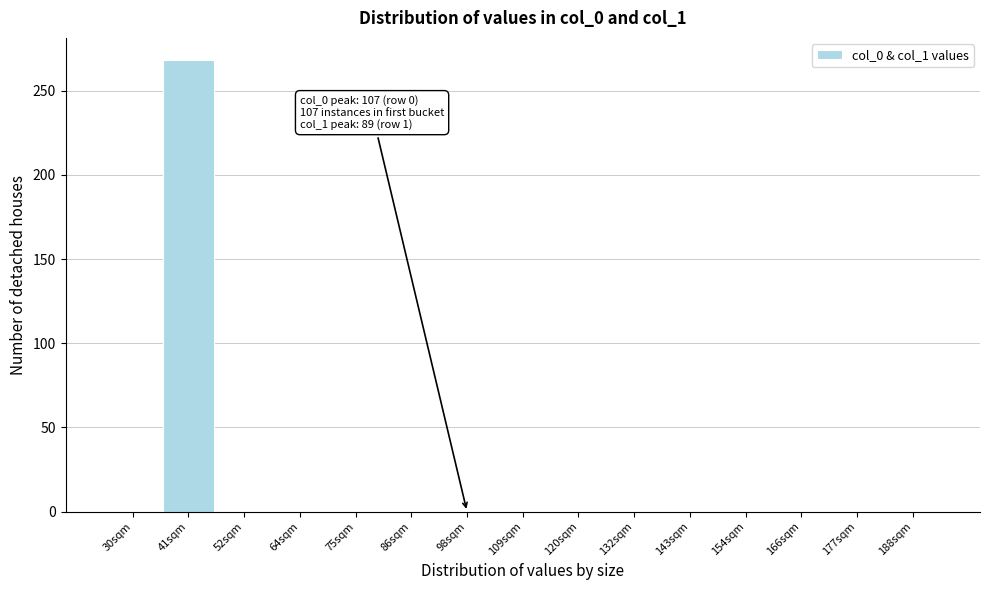

Reading left to right, transcribe all the data shown in this chart.

30sqm=0	41sqm=268	52sqm=0	64sqm=0	75sqm=0	86sqm=0	98sqm=0	109sqm=0	120sqm=0	132sqm=0	143sqm=0	154sqm=0	166sqm=0	177sqm=0	188sqm=0